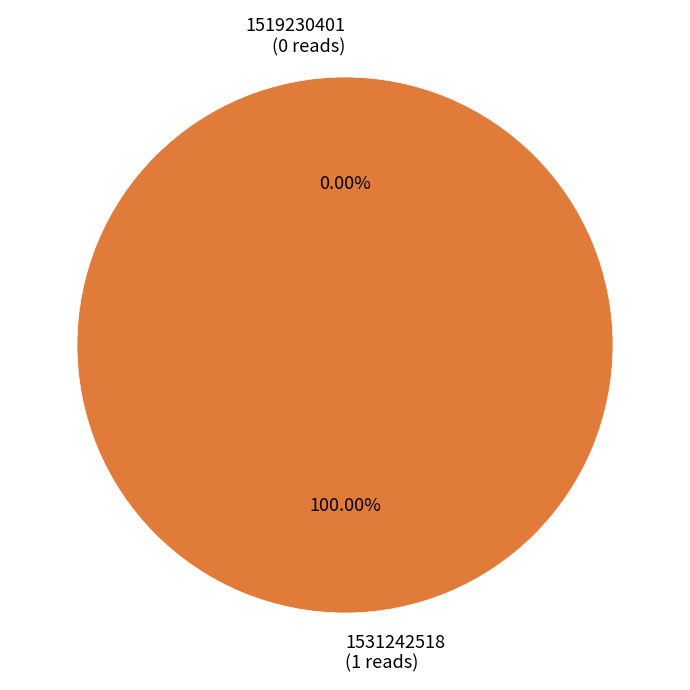

Count the number of slices in the pie.

2